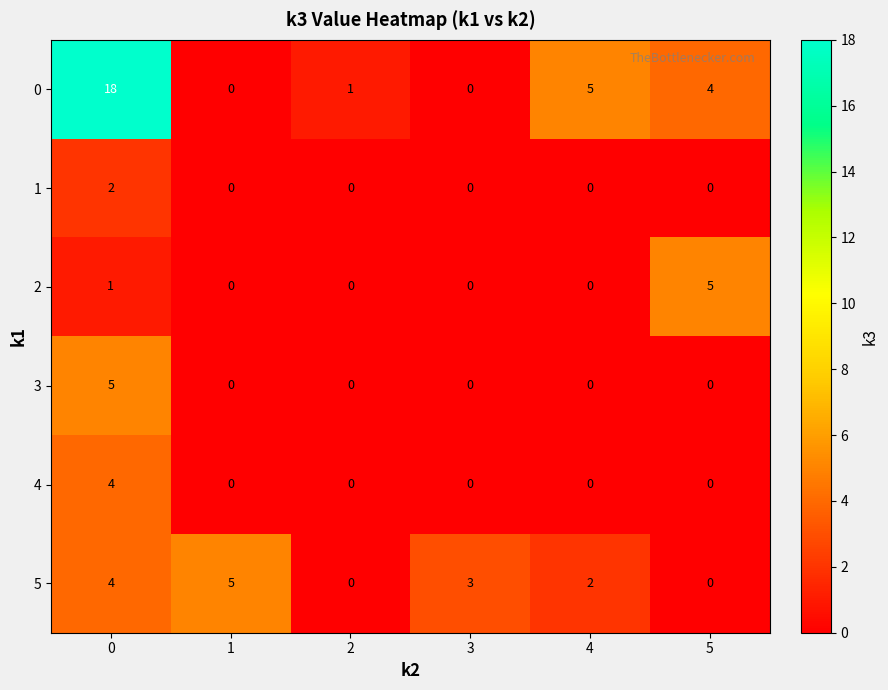

What is the spread (max minus min) of values at 5?

5